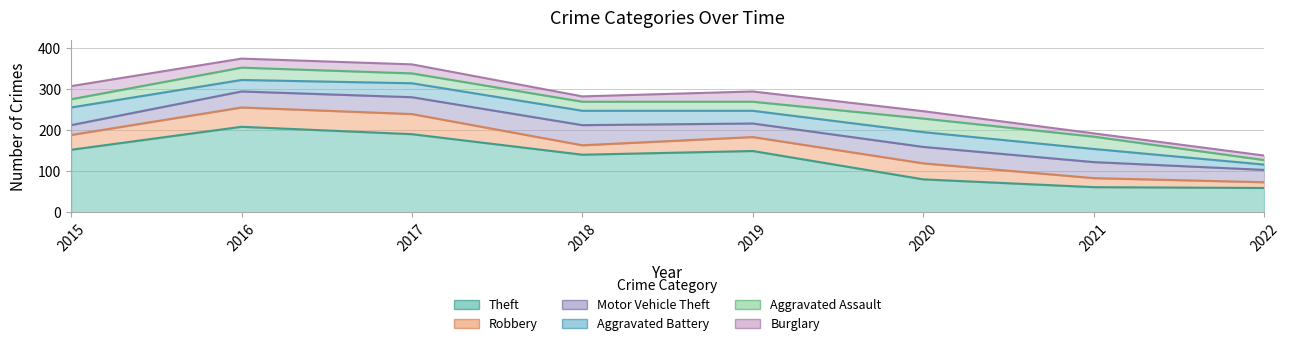

At 2017, list the series in order from smallest to largest.

Burglary, Aggravated Assault, Aggravated Battery, Motor Vehicle Theft, Robbery, Theft